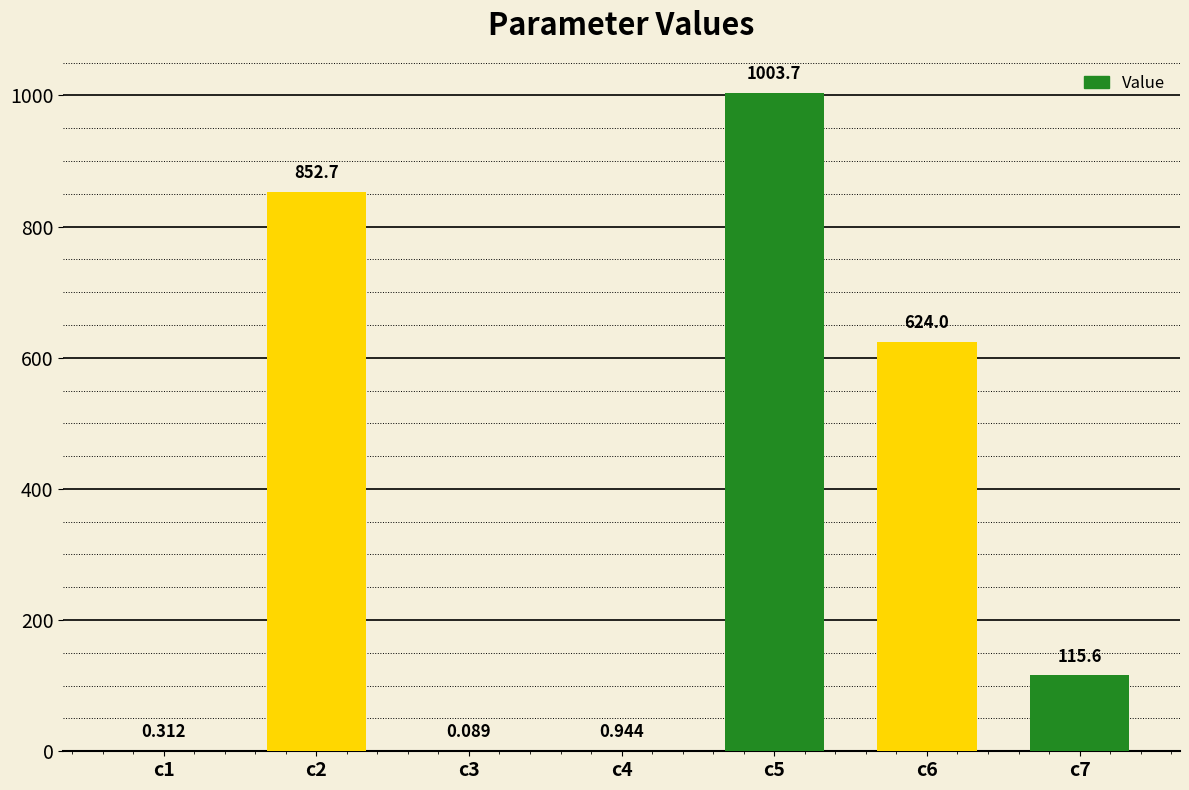

Count the number of values greater than 115.

4